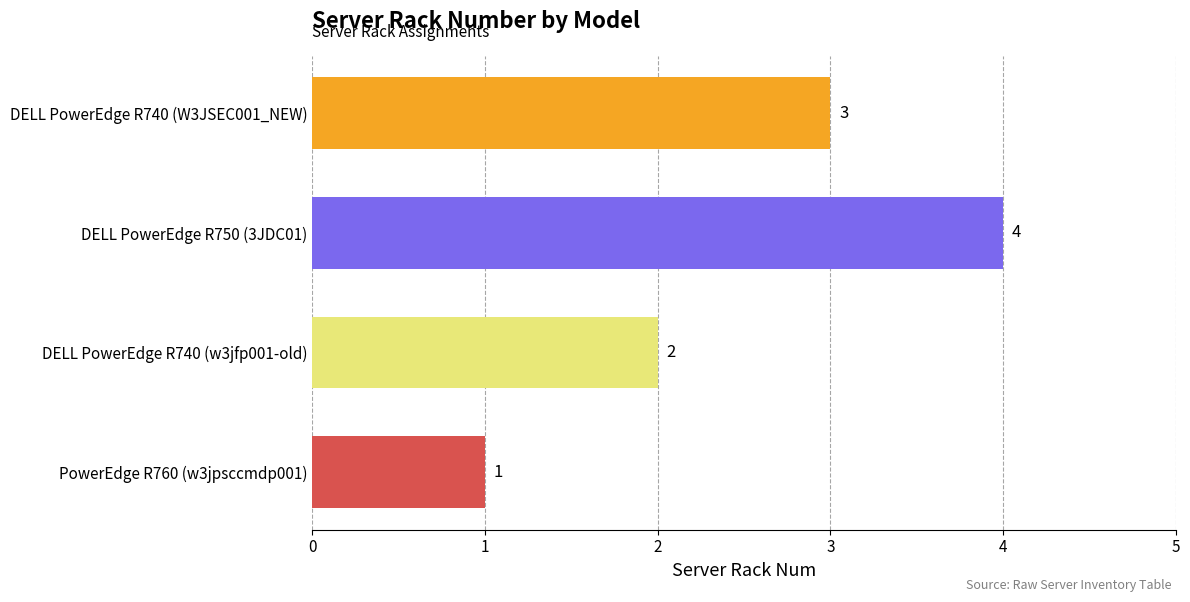

What is the minimum value shown in the chart?

1